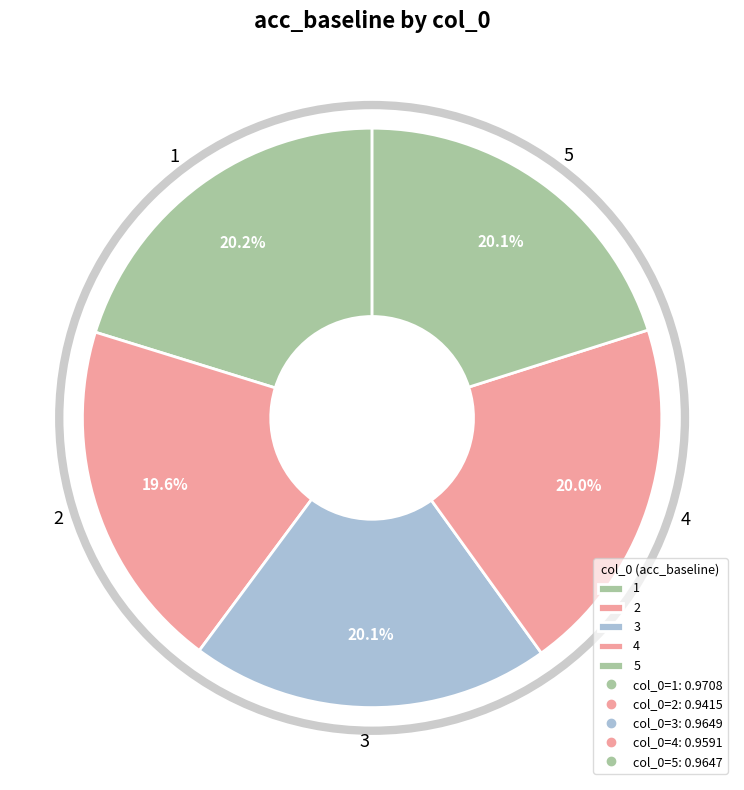

Do 1 and 2 together represent more than half of the pie?

No